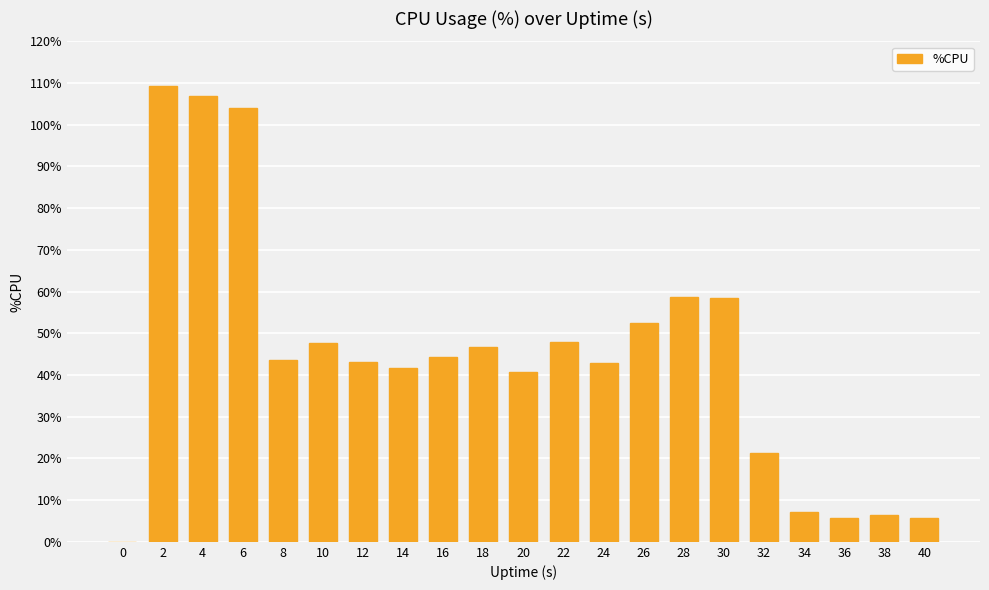

The value at 10 is 47.6. True or false?

True